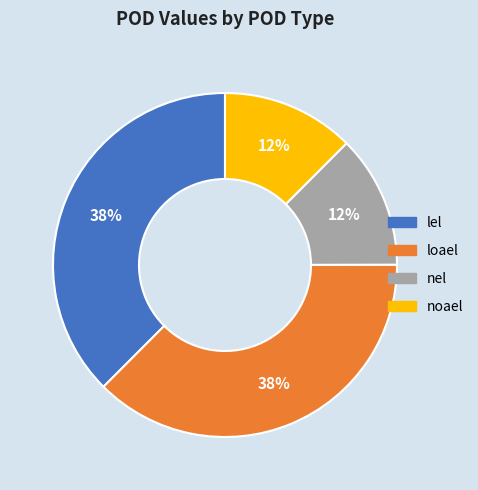

Which has a higher value, lel or nel?

lel